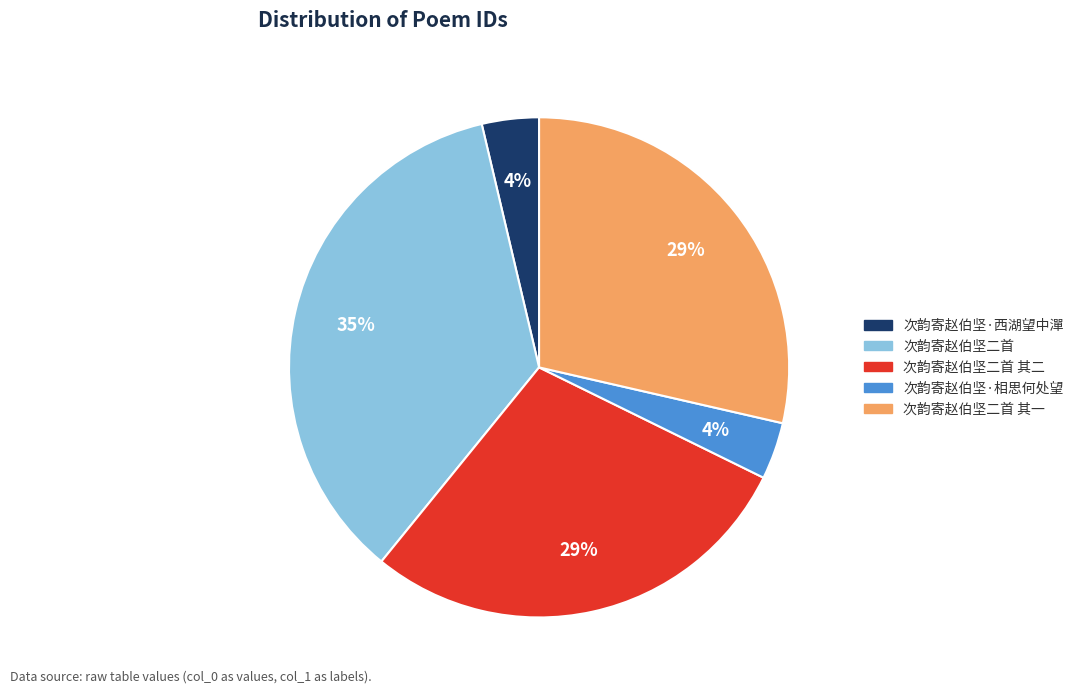

Is there a majority slice in this chart?

No